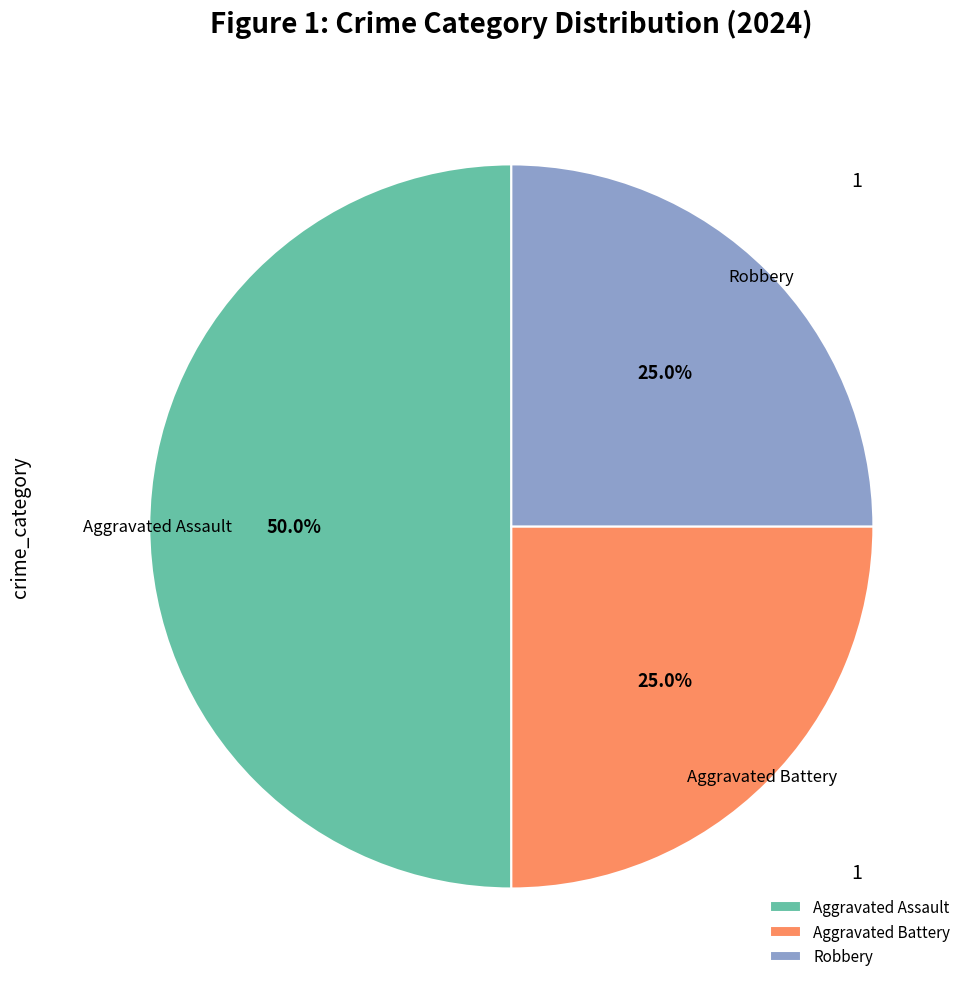

Is Aggravated Battery the majority of the pie?

No